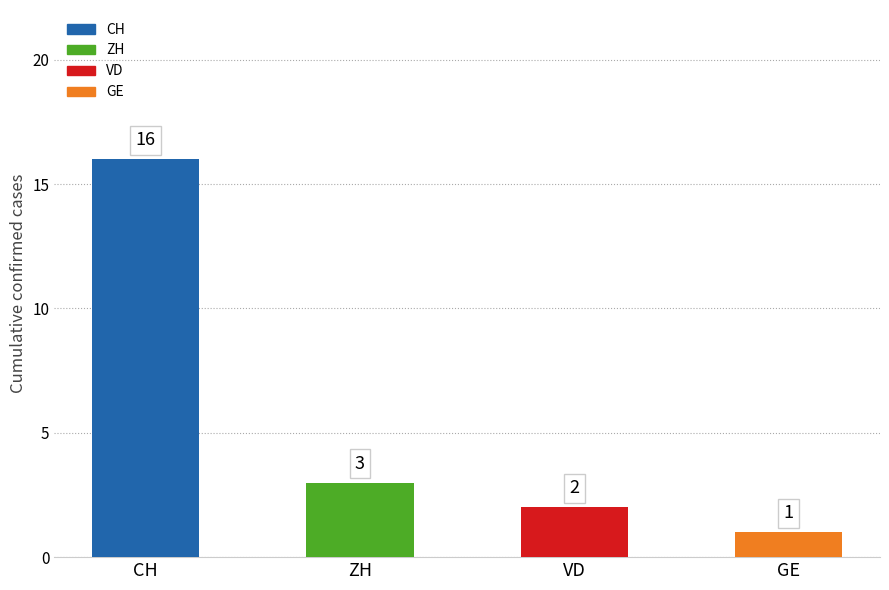

Which has a higher value, 9 or 14?

14